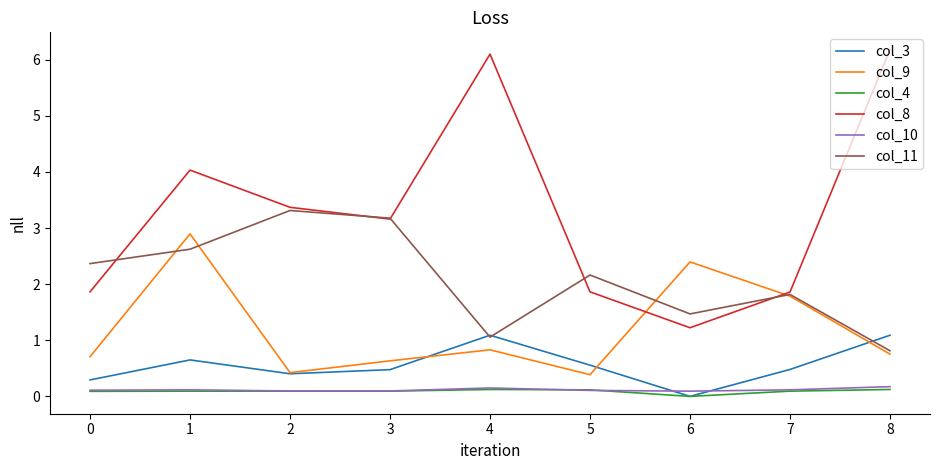

How many values in the col_3 series exceed 0?

8